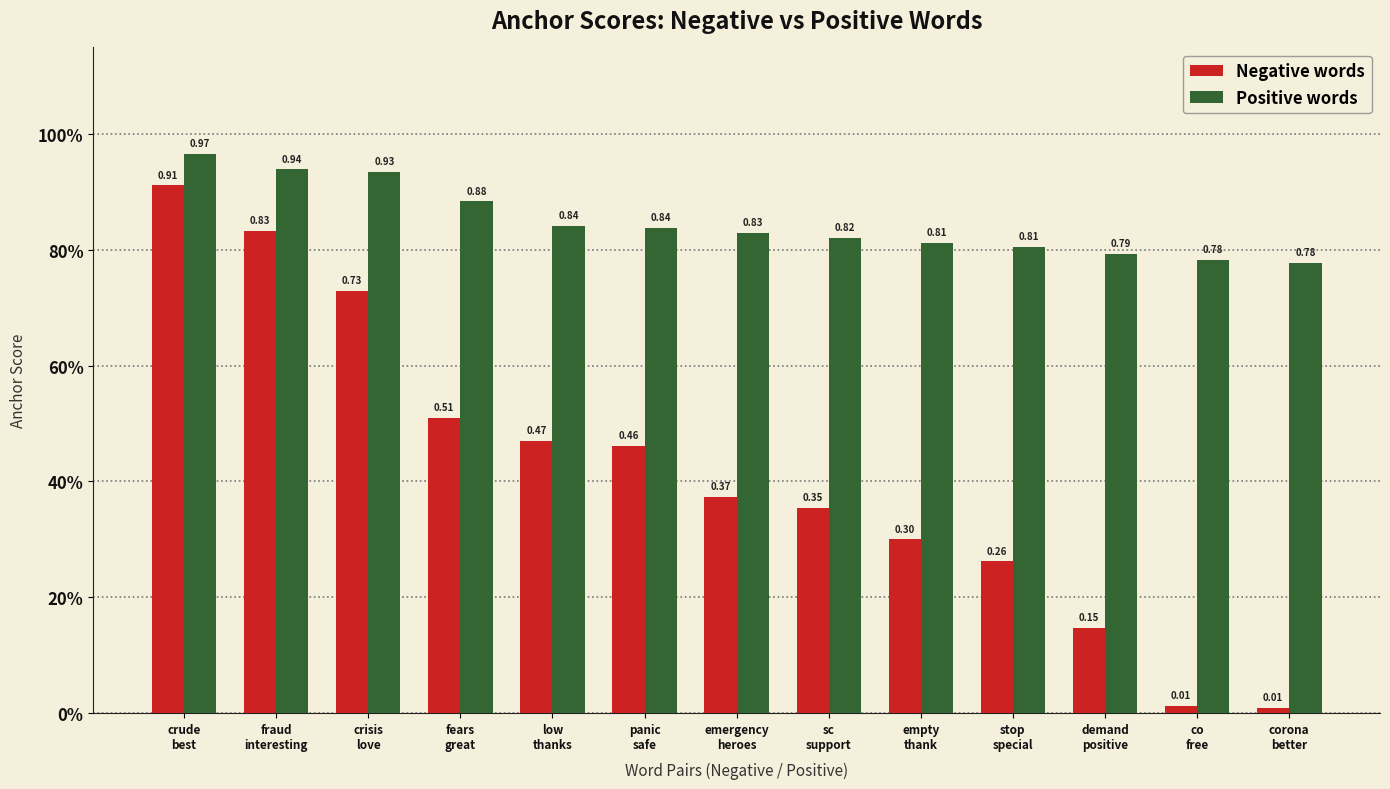

List the series in order of their overall mean, lowest first.

Negative words, Positive words